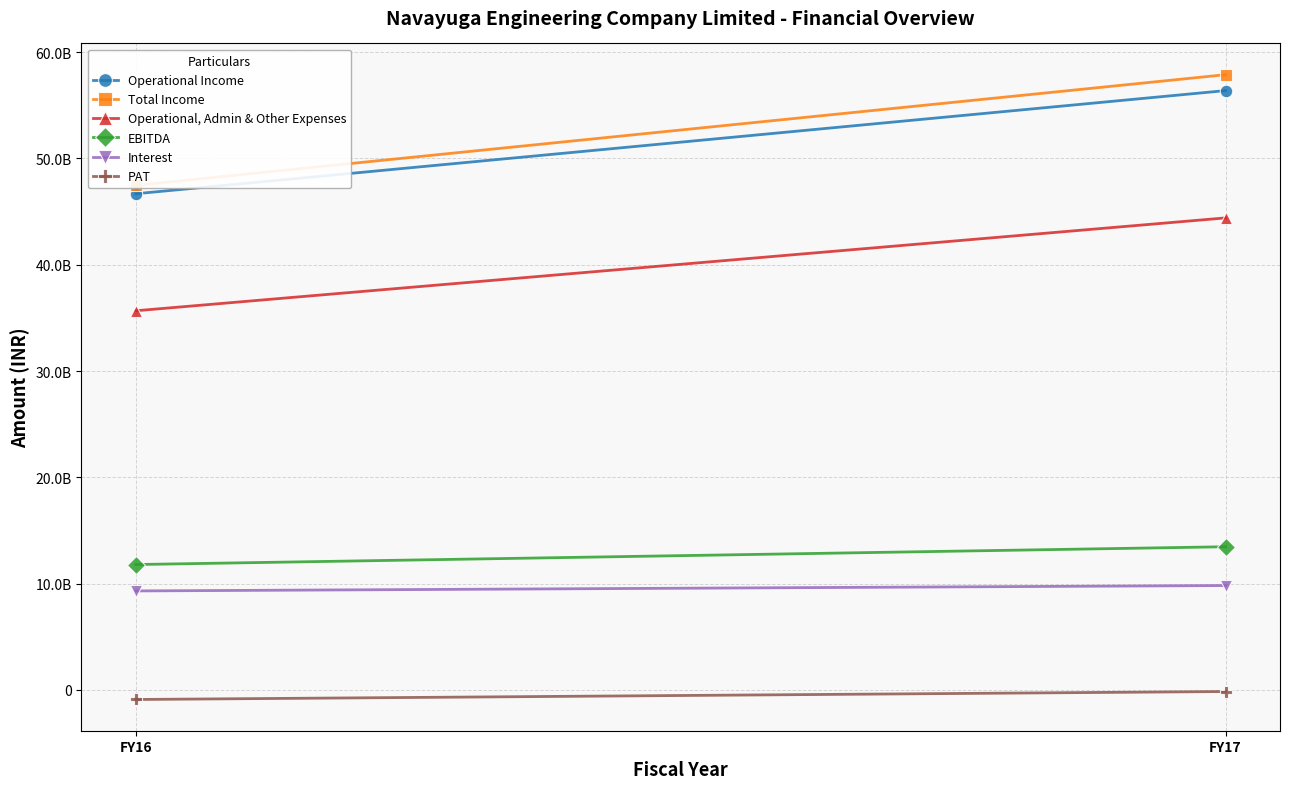

Reading left to right, what are all the values shown in this chart?

Operational Income: 46681271323	56382796712
Total Income: 47471478669	57880421099
Operational, Admin & Other Expenses: 35672854885	44407945346
EBITDA: 11798623784	13472475753
Interest: 9315658176	9822903674
PAT: -896058959	-147727845